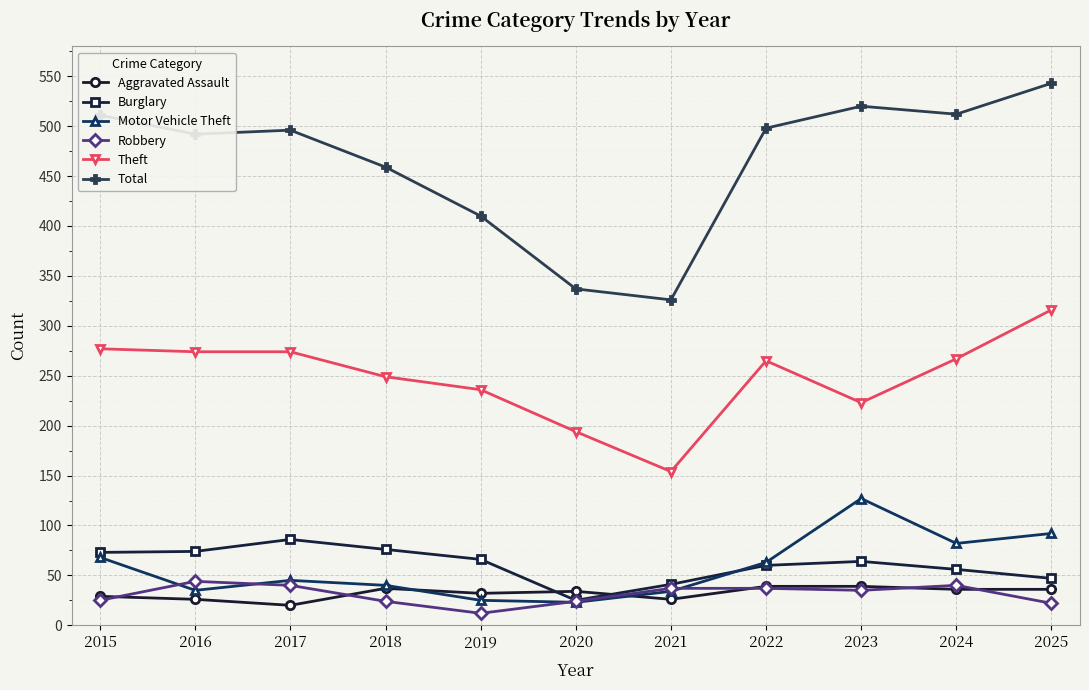

What is the difference between the maximum and minimum values in the Motor Vehicle Theft series?

104